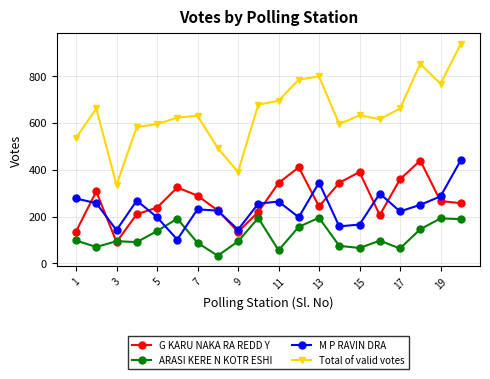

True or false: ARASI KERE N KOTR ESHI and Total of valid votes cross at least once.

False